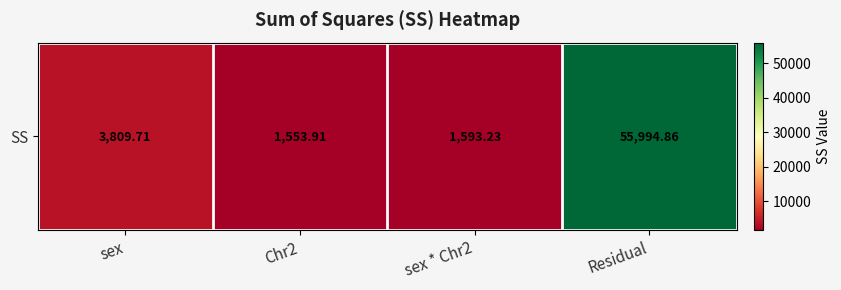

Reading left to right, transcribe all the data shown in this chart.

3809.7	1553.9	1593.2	55994.9